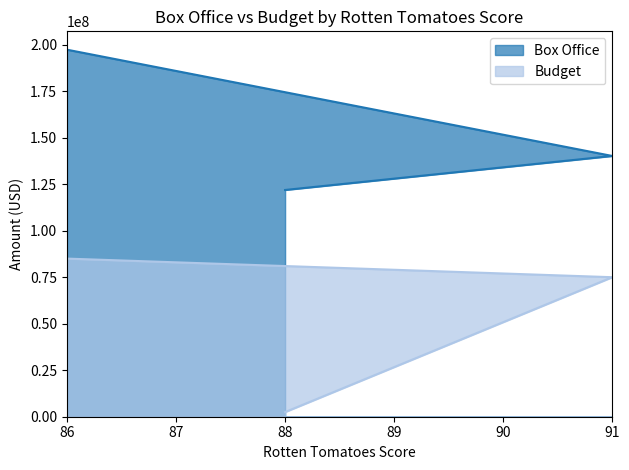

How many lines are shown in the chart?

2